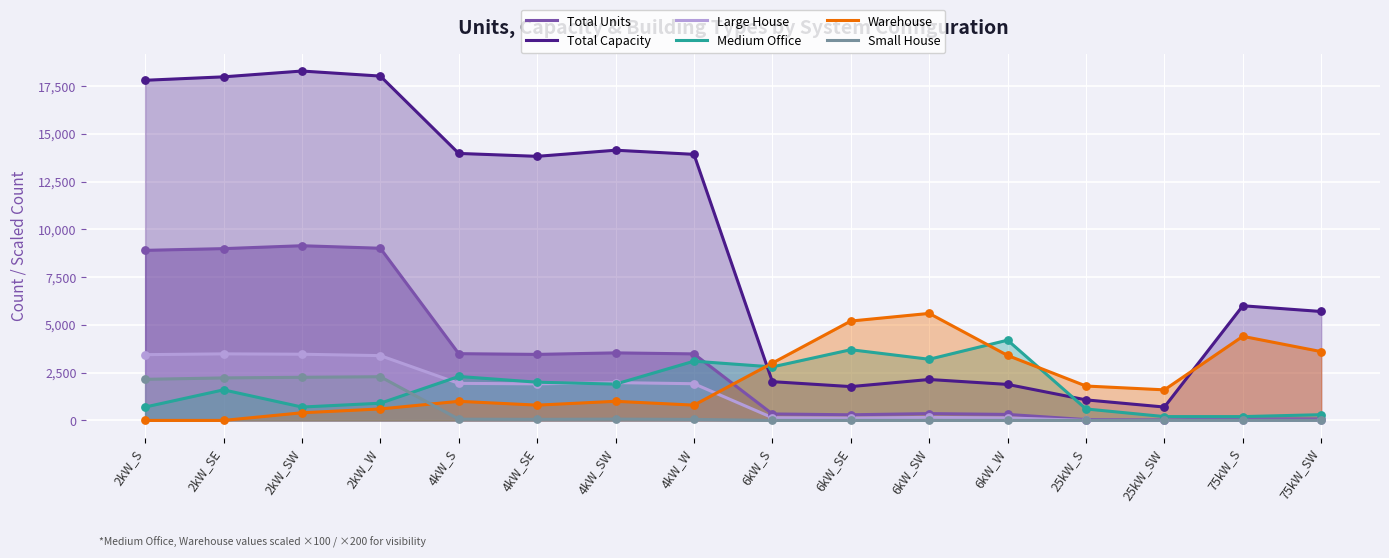

Which series contains the lowest Y value?

Large House